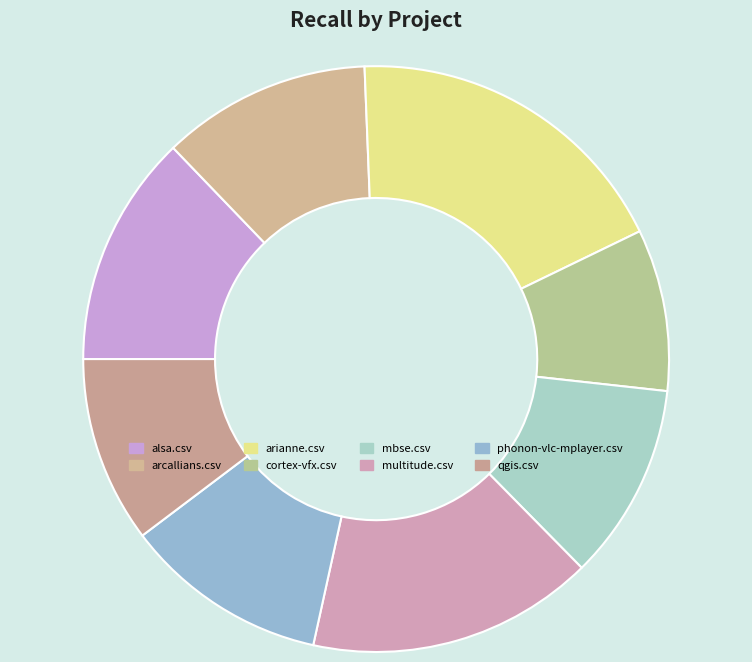

To the nearest percent, what is the difference between the largest and smallest slice percentages?

10%